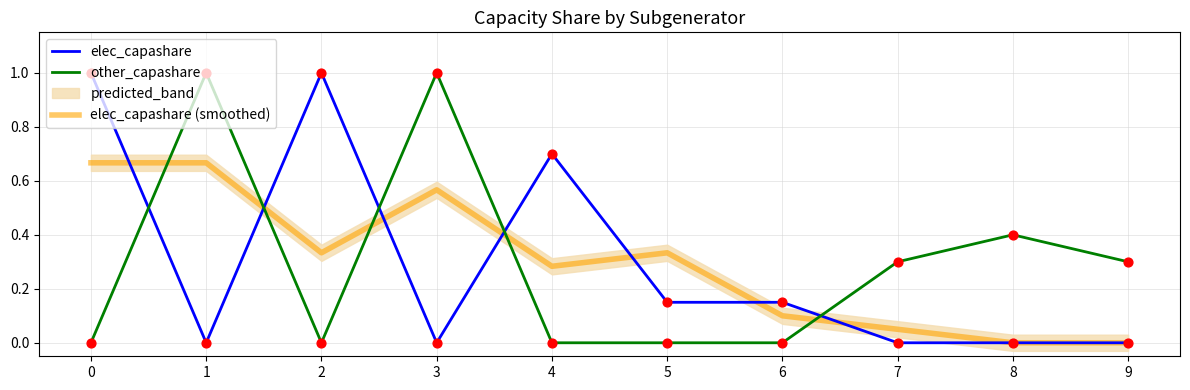

Is it true that elec_capashare (smoothed) equals 1.0 at 1?

False